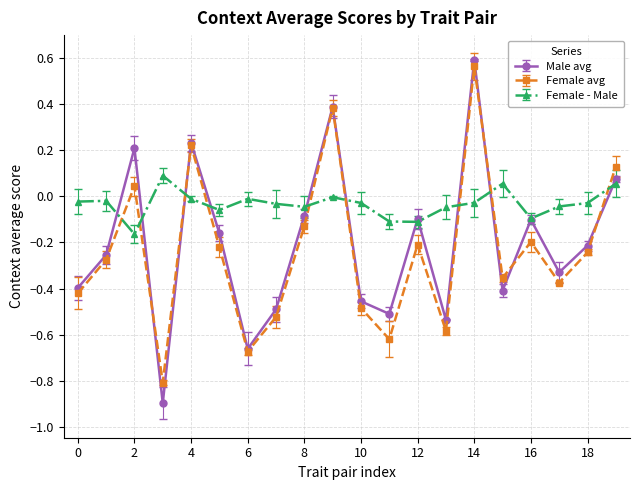

Which series has the largest total across all categories?

Female - Male